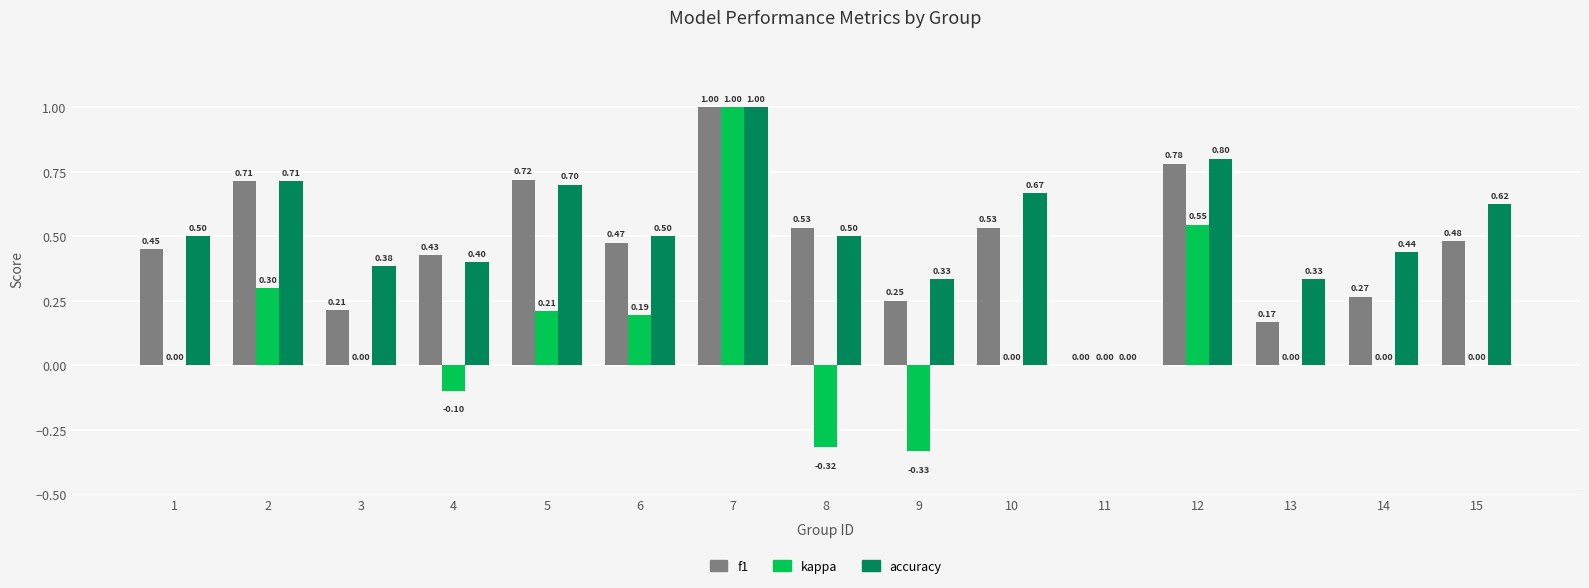

Is the value of f1 at 11 greater than the value of accuracy at 5?

No